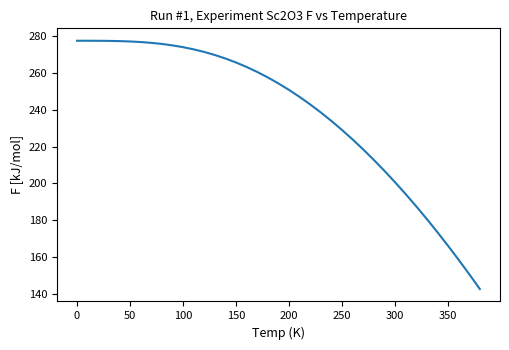

What is the difference between the maximum and minimum values?

134.6